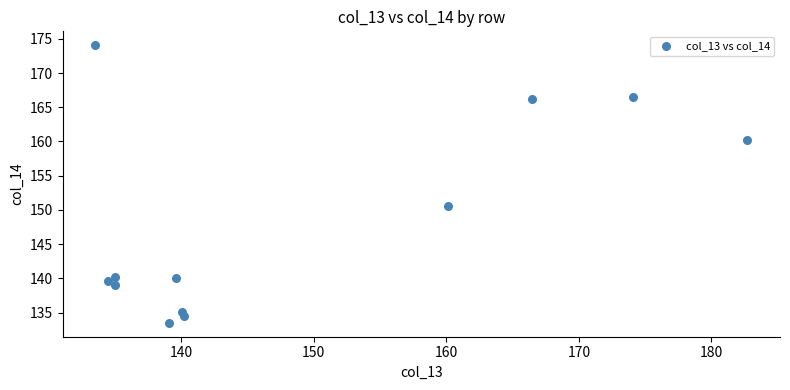

What Y value in the scatter plot is closest to 153?

150.6